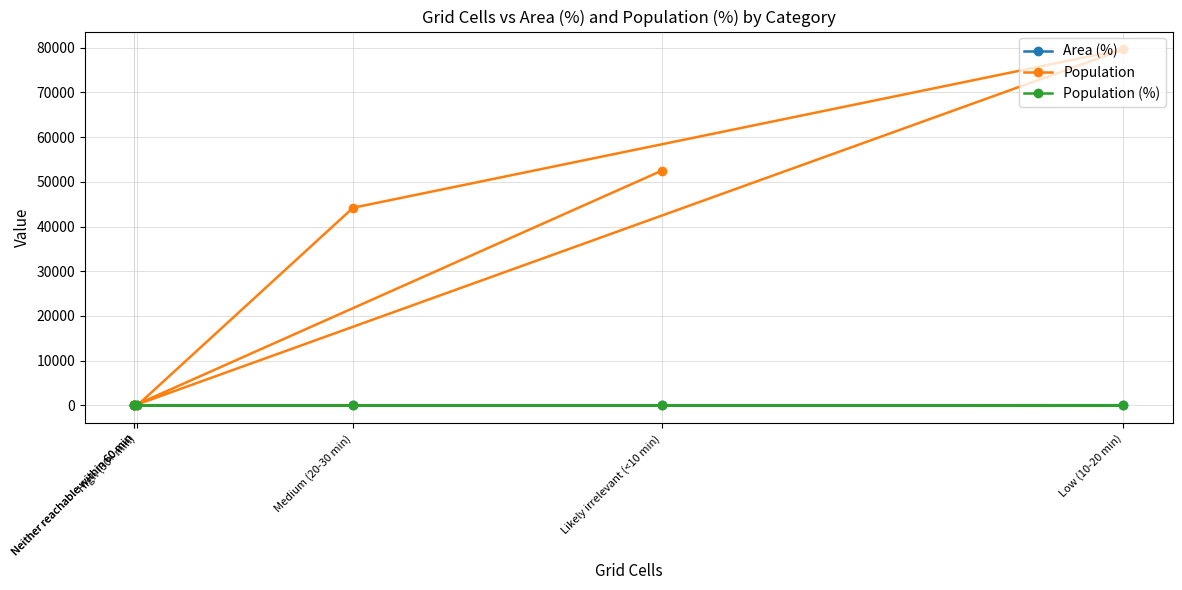

What are all the series names shown in the legend?

Area (%), Population, Population (%)